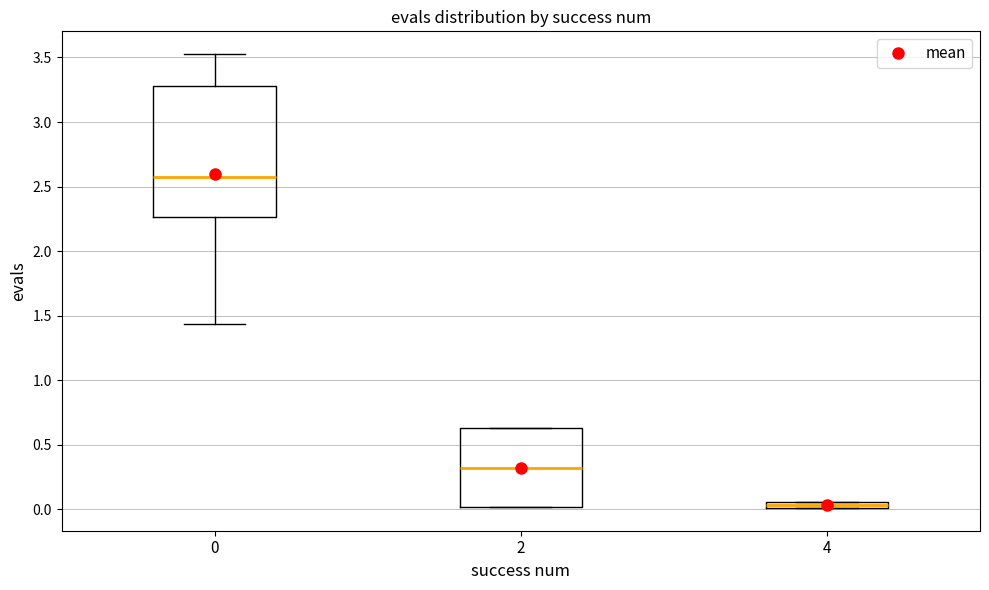

Where is the upper edge of the box at x = 2 on the y-axis? The values are not printed on the chart, so give them approximately, as read against the axis.

0.65